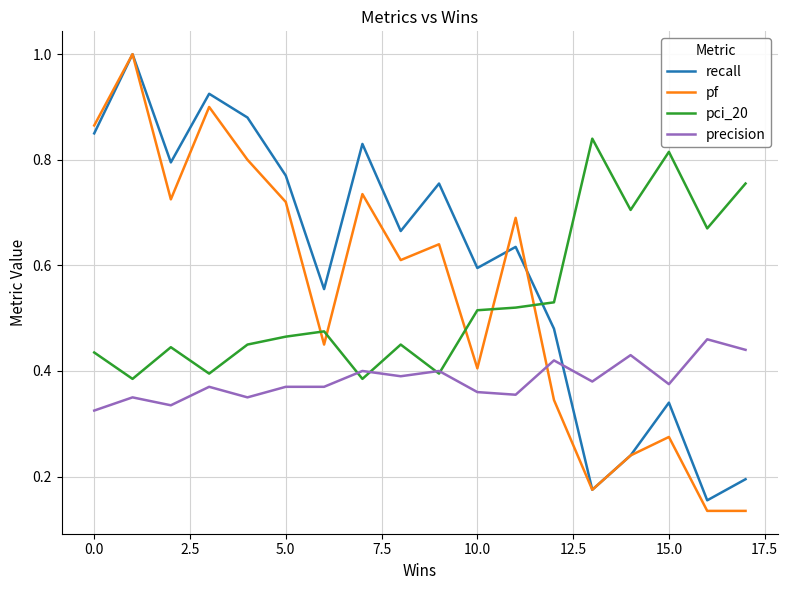

Which series has the largest total across all categories?

recall